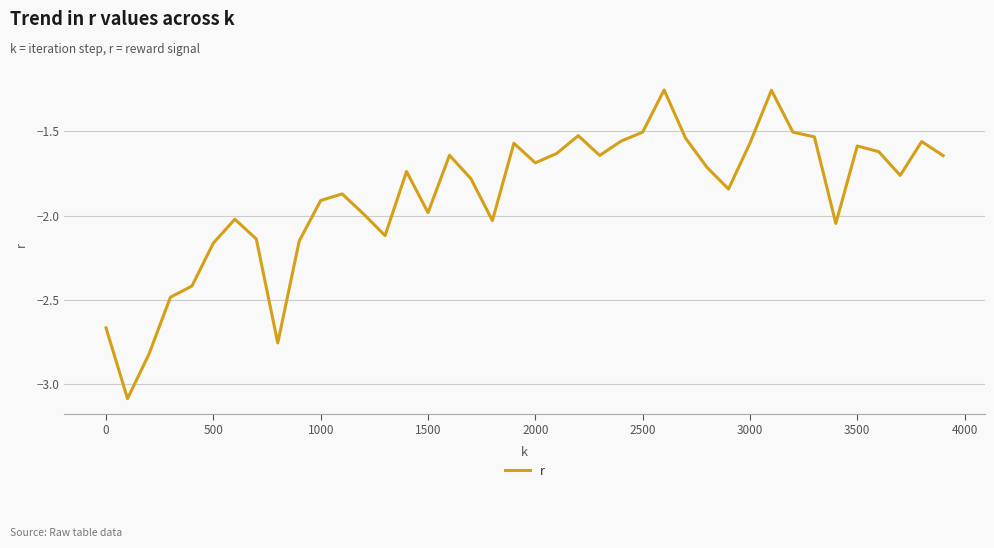

How many interior local peaks (higher than both neighbors) does the data have?

10